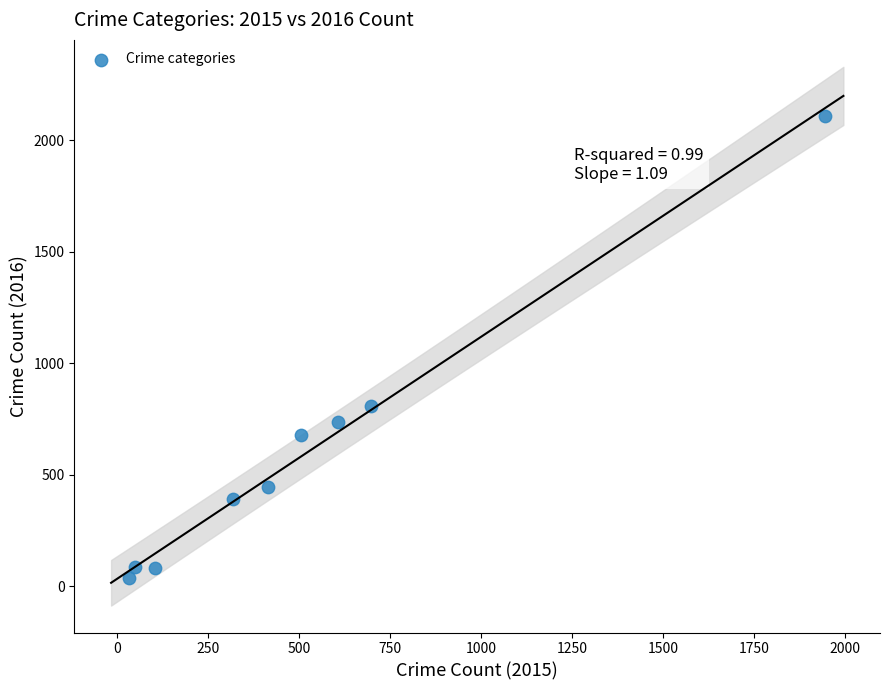

What Y value in the scatter plot is closest to 1074?

808